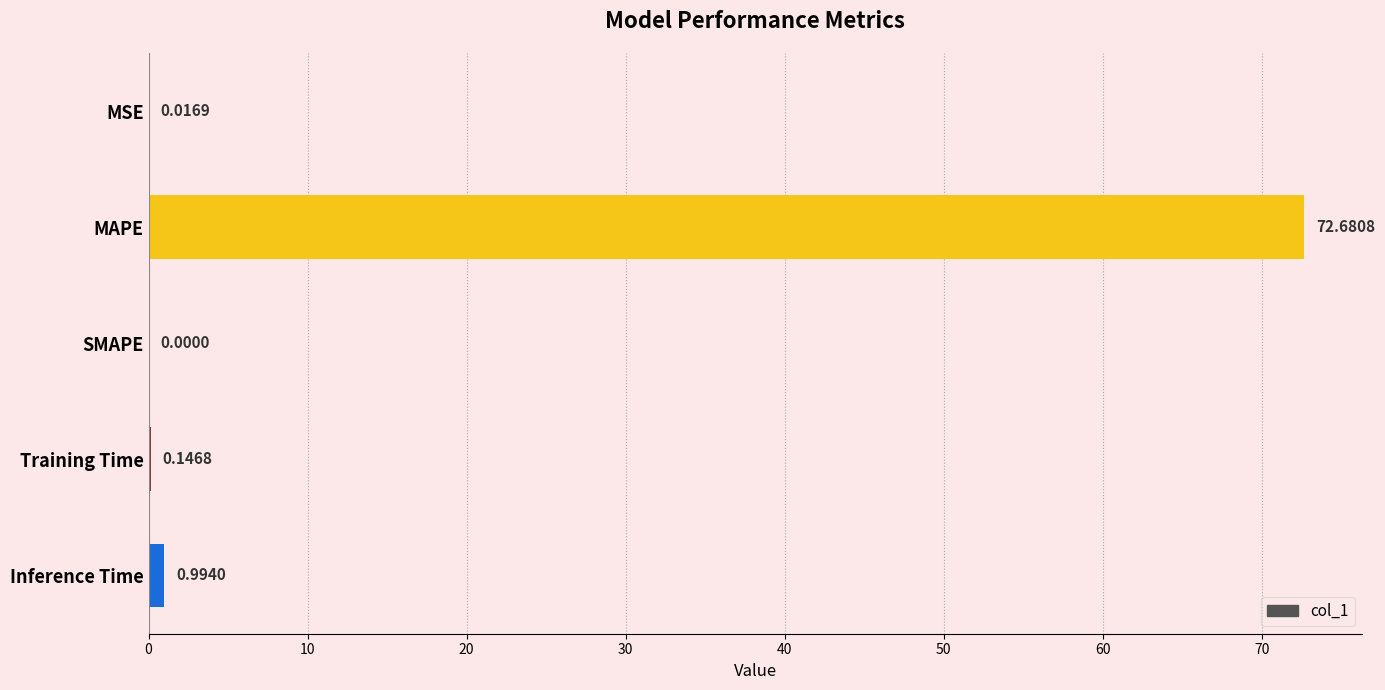

What is the change in value from MAPE to Inference Time?

-71.7